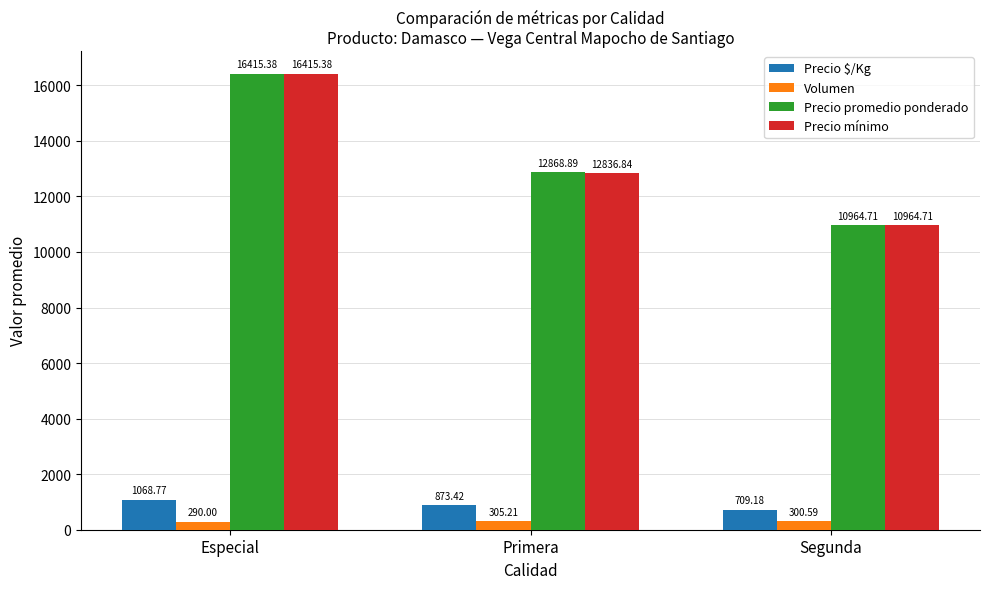

Which series changed the most between Primera and Segunda?

Precio promedio ponderado